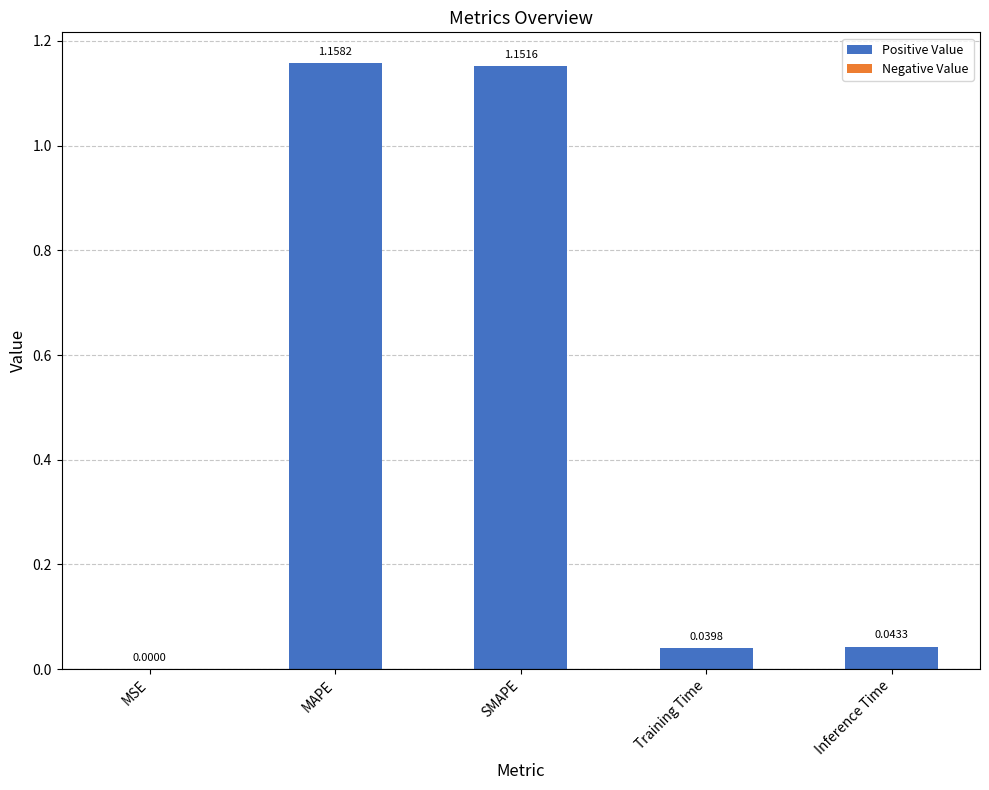

What is the sum of the values at SMAPE and MAPE?

2.3